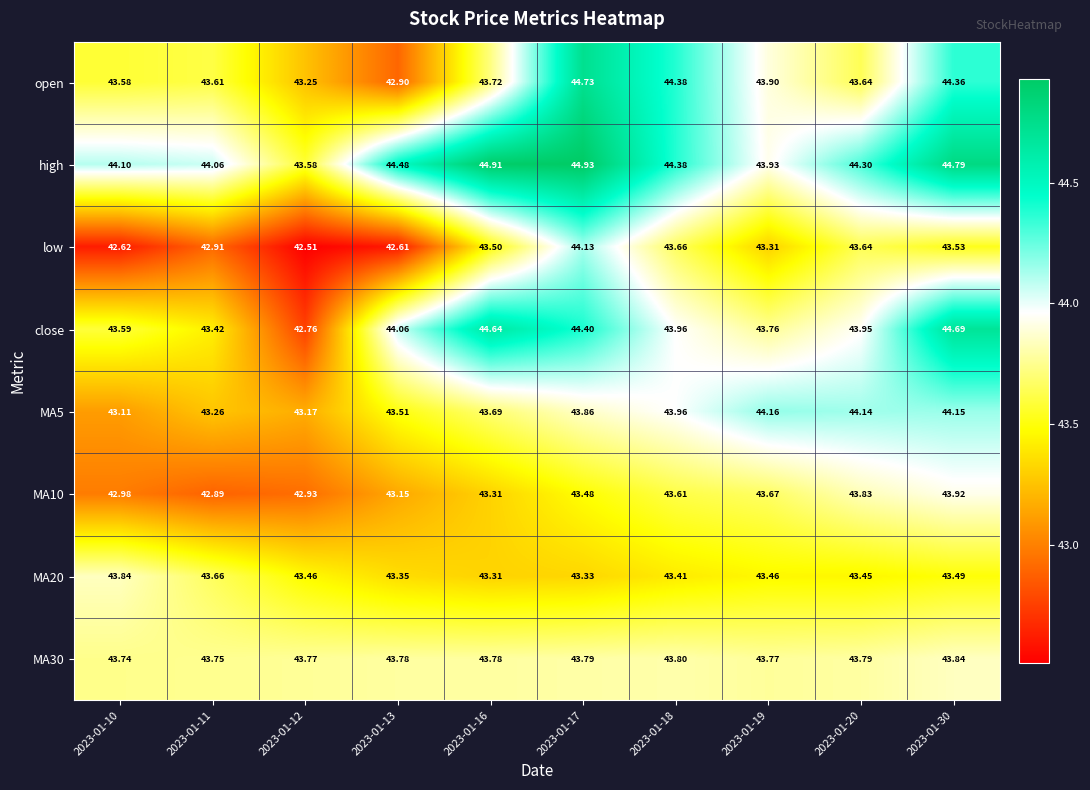

Which series has the largest total across all categories?

high